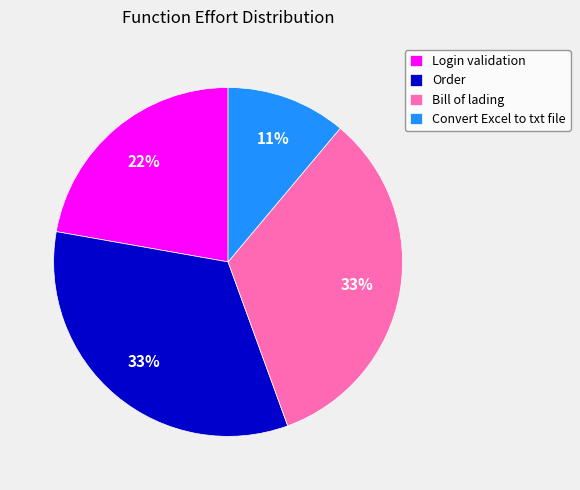

How many slices are in this pie chart?

4